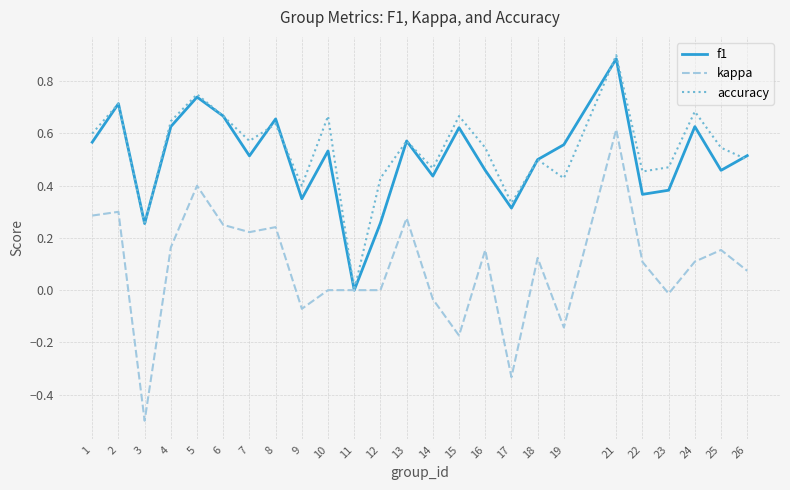

What are all the series names shown in the legend?

f1, kappa, accuracy